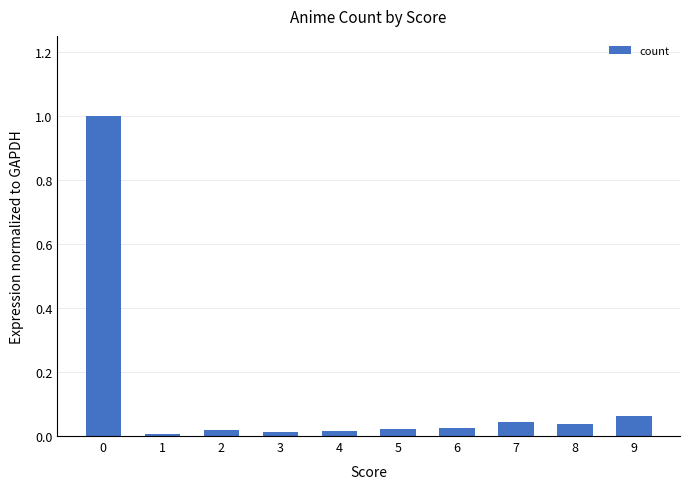

The value at 6 is 0.0. True or false?

True